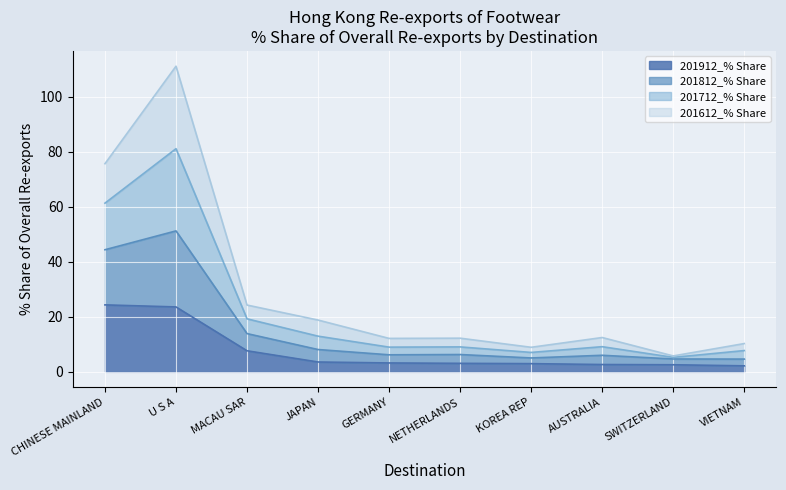

How many data points does each series have?

10